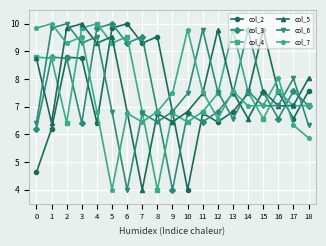

What are all the series names shown in the legend?

col_2, col_3, col_4, col_5, col_6, col_7